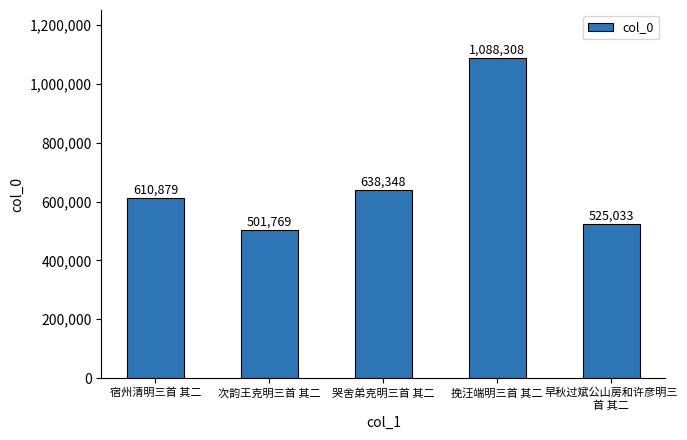

What value does the data have at 宿州清明三首 其二, to the nearest 50?

610900